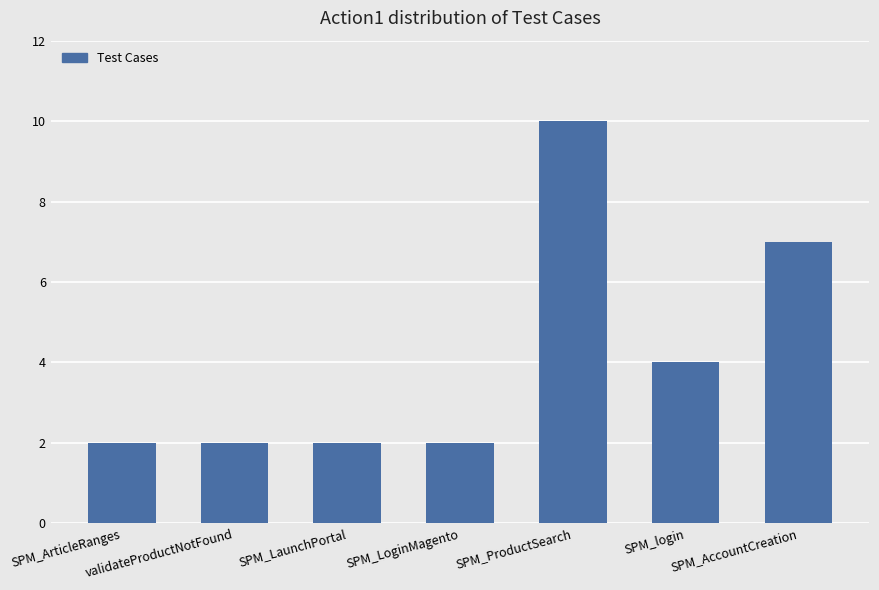

What is the maximum value shown in the chart?

10